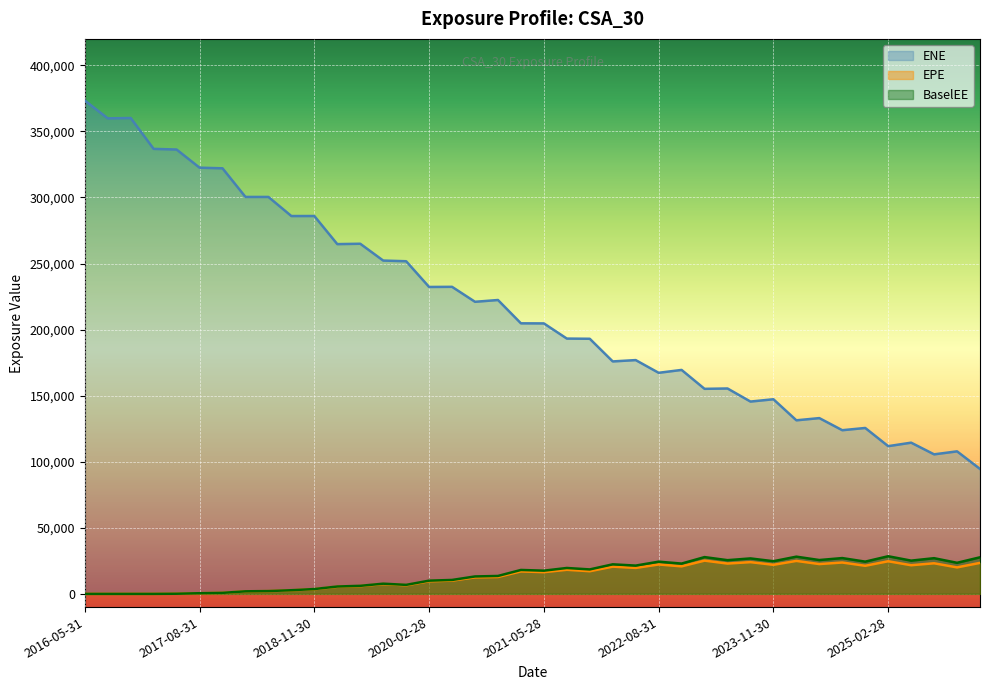

What is the difference between the BaselEE values at 2016-08-31 and 2024-05-31?

25604.6